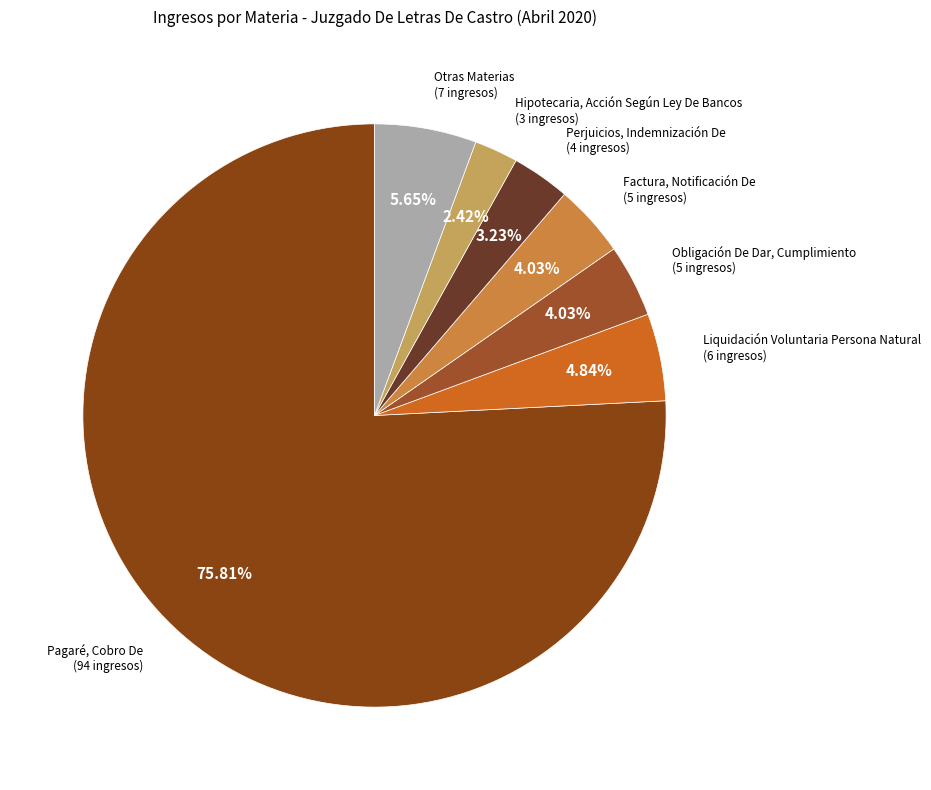

Count the number of slices in the pie.

7